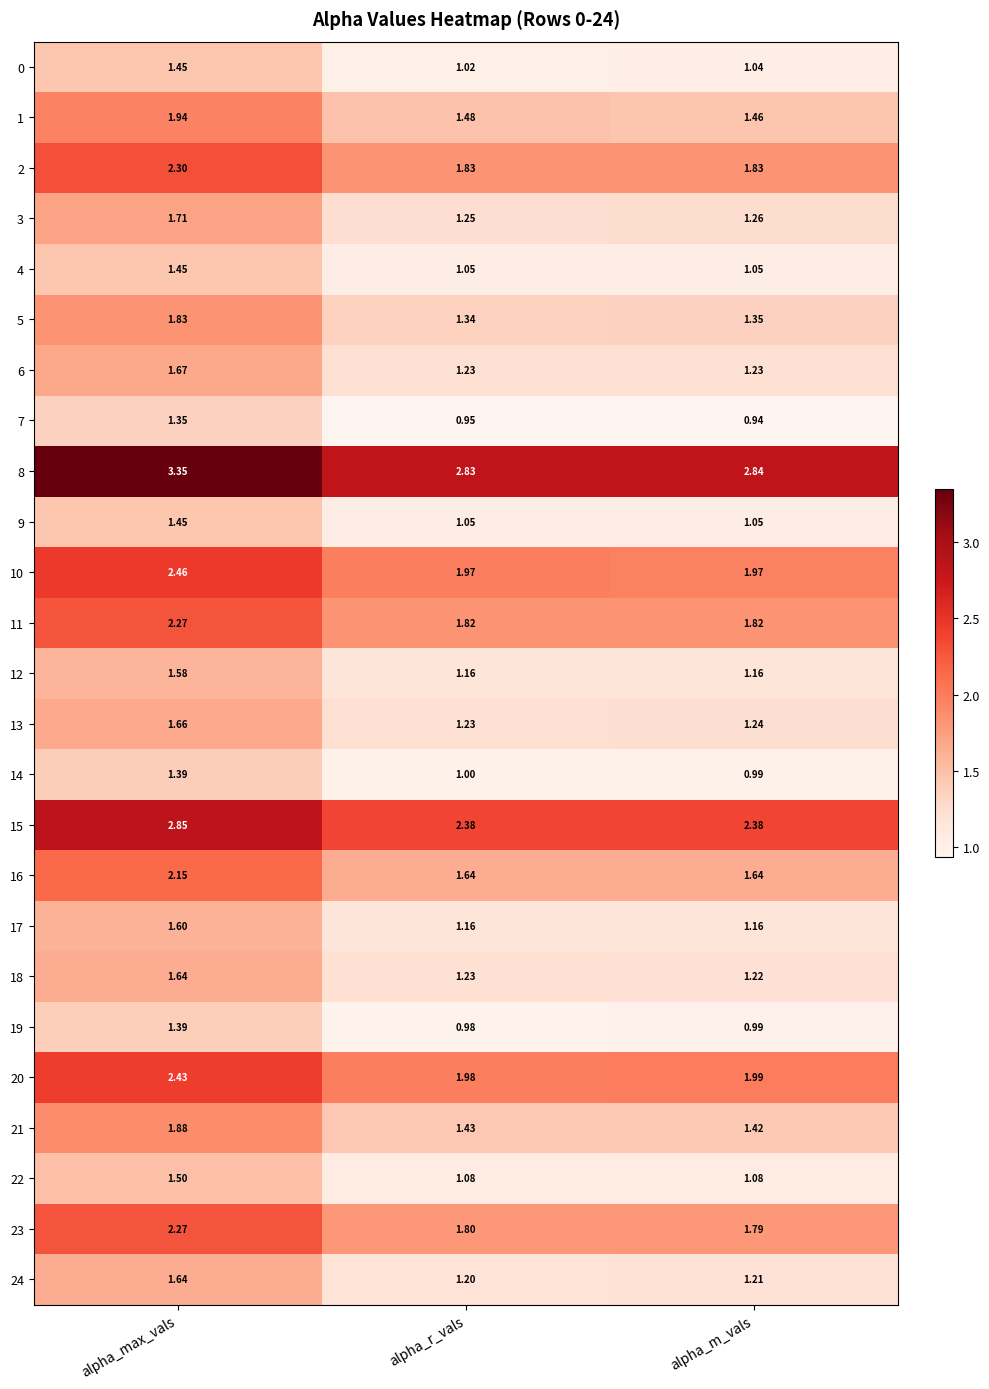

Which category has the lowest value across all series?

alpha_m_vals